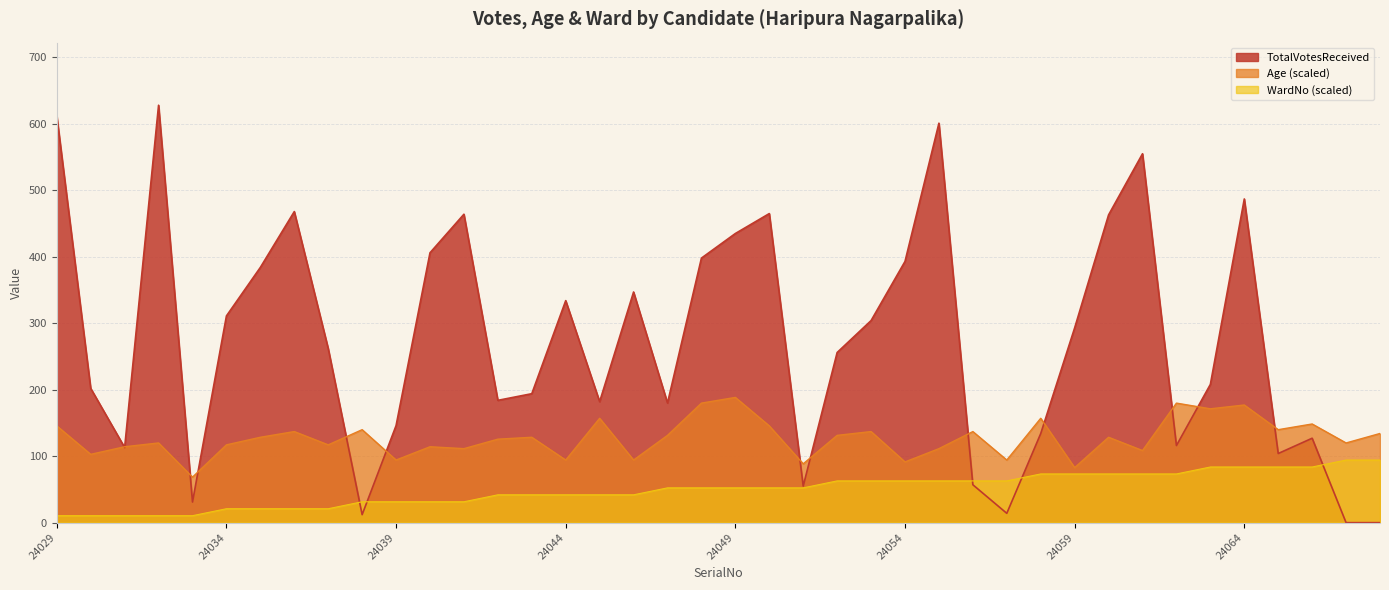

How many lines are shown in the chart?

3